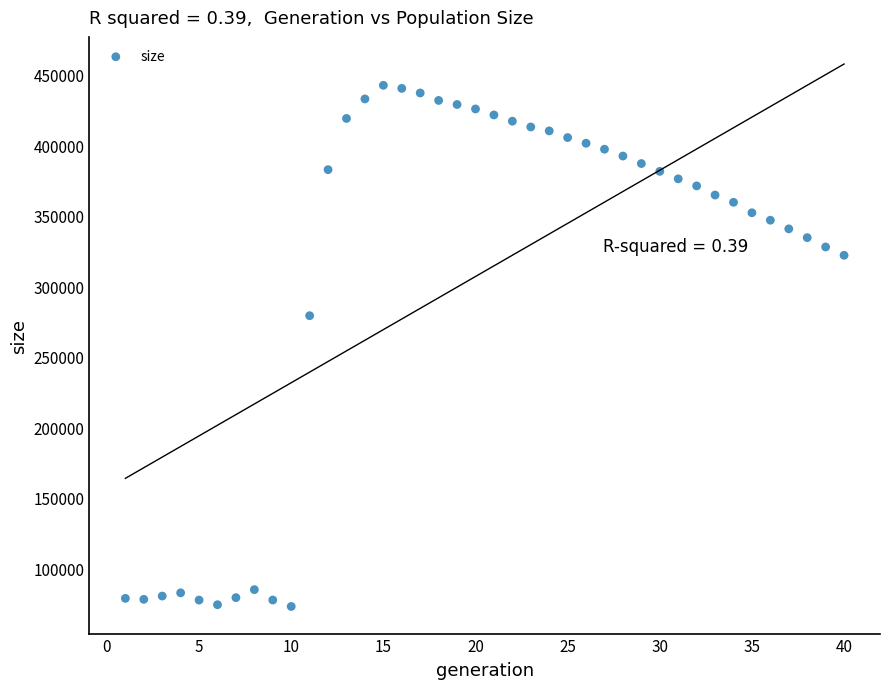

What is the range of X values (max minus min)?

39